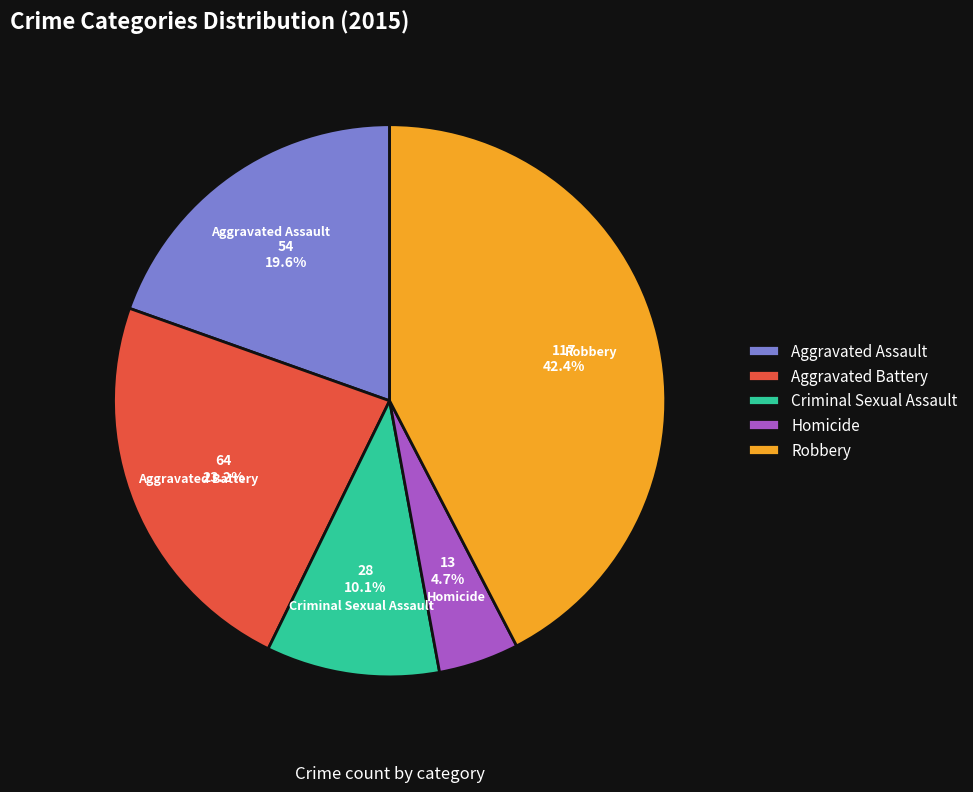

Which category has the biggest portion of the pie?

Robbery